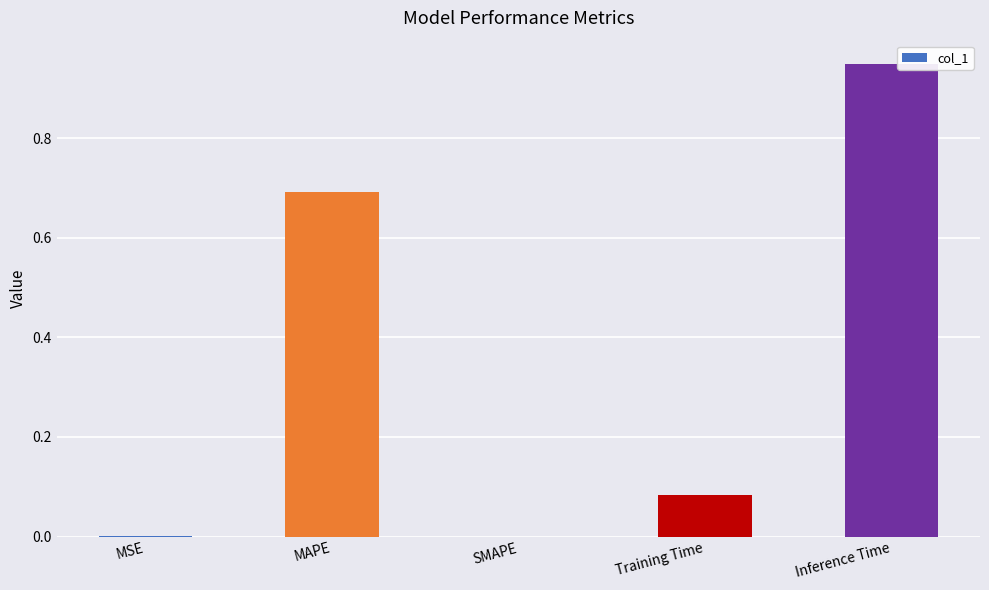

What is the change in value from MSE to Inference Time?

+0.9